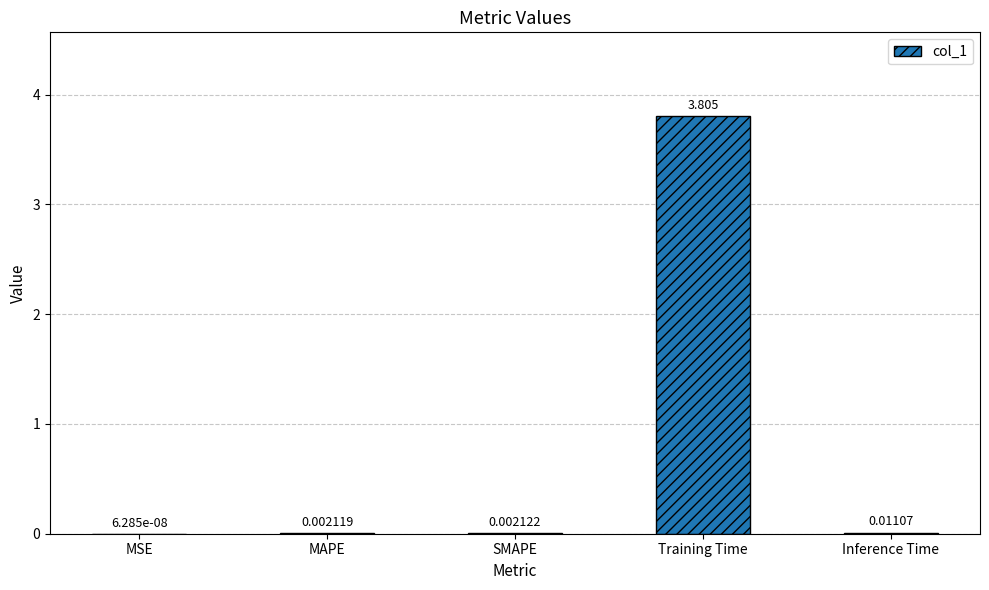

Where is the data nearest to the value 1?

Inference Time